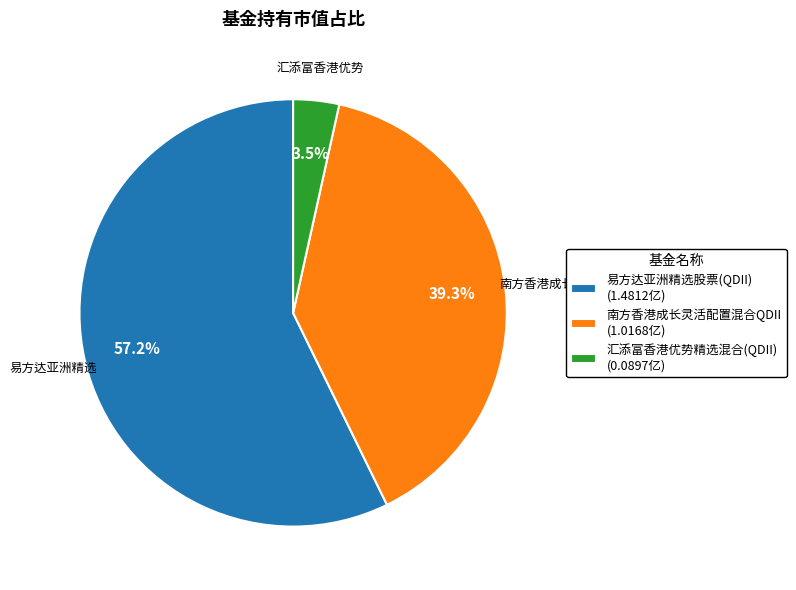

To the nearest percent, what is the average slice percentage?

33%